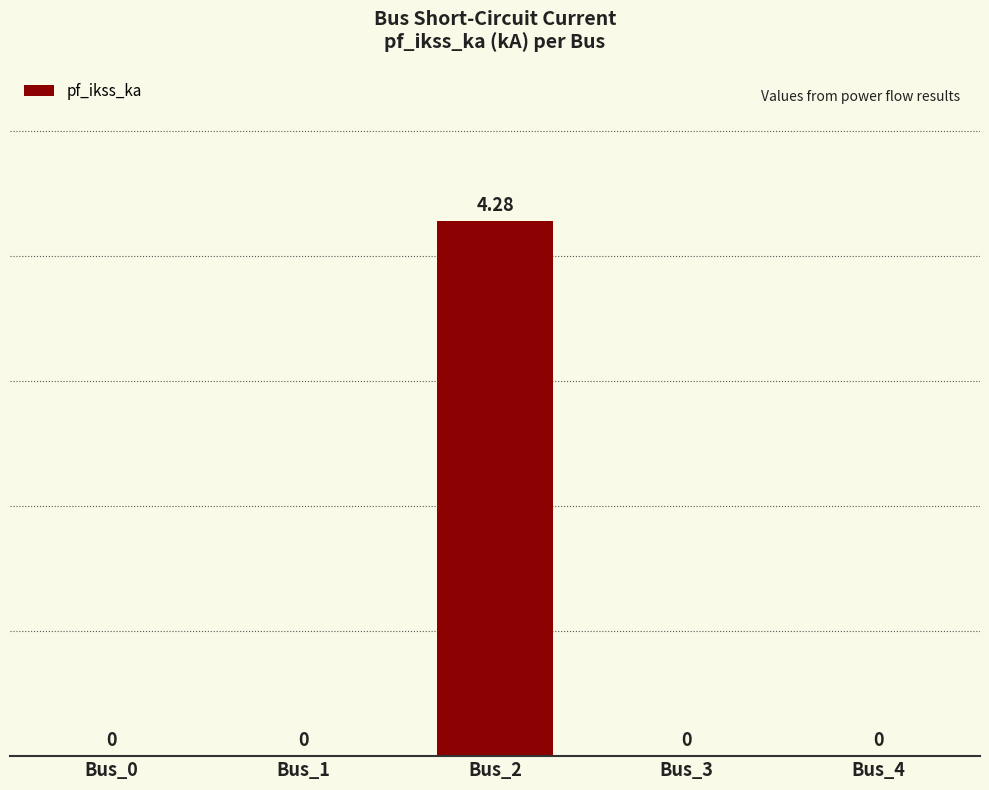

True or false: the data shows 0.0 at Bus_4.

True